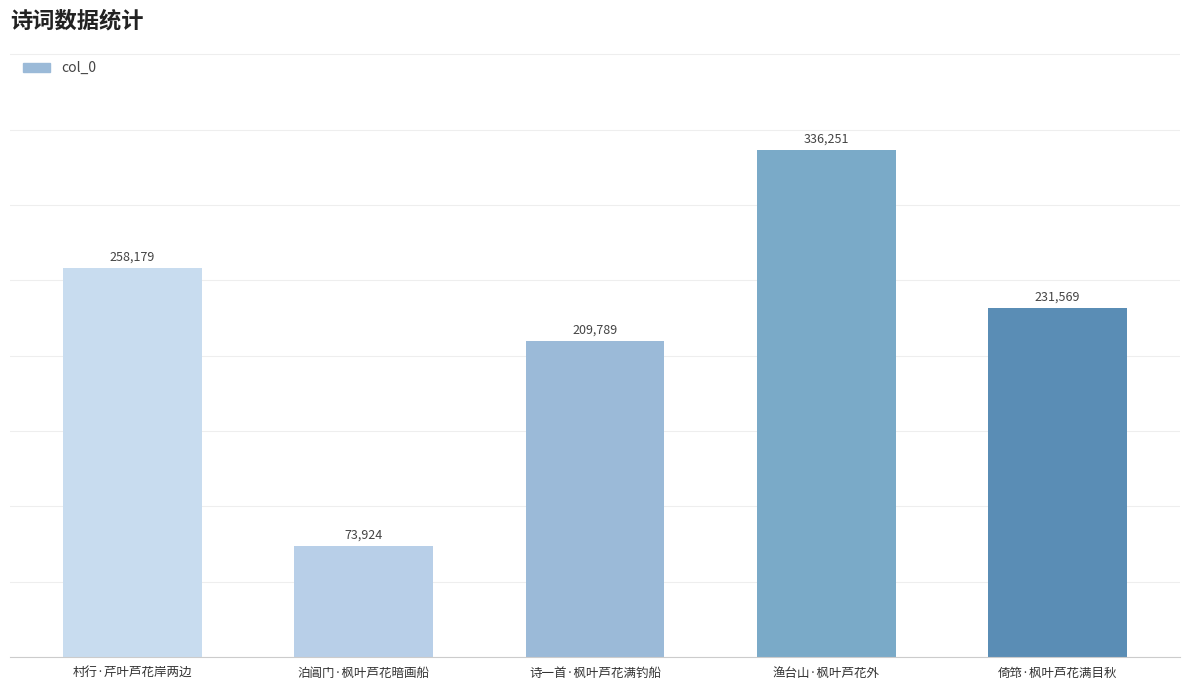

True or false: the data shows 258179 at 村行·芹叶芦花岸两边.

True